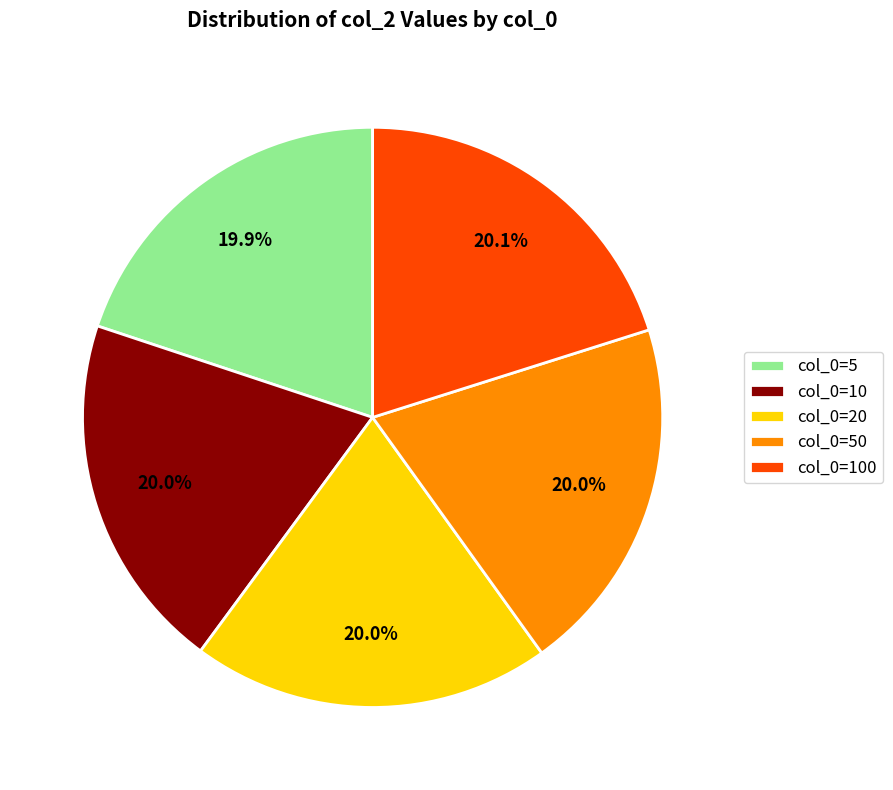

Does col_0=5 account for over 50% of the chart?

No